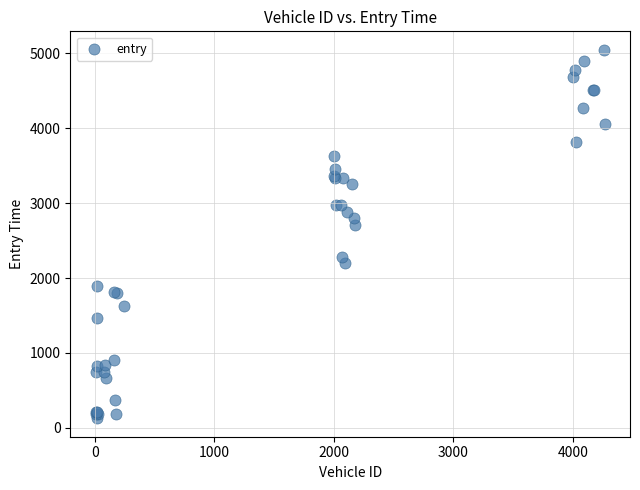

What Y value in the scatter plot is closest to 2586?

2704.1